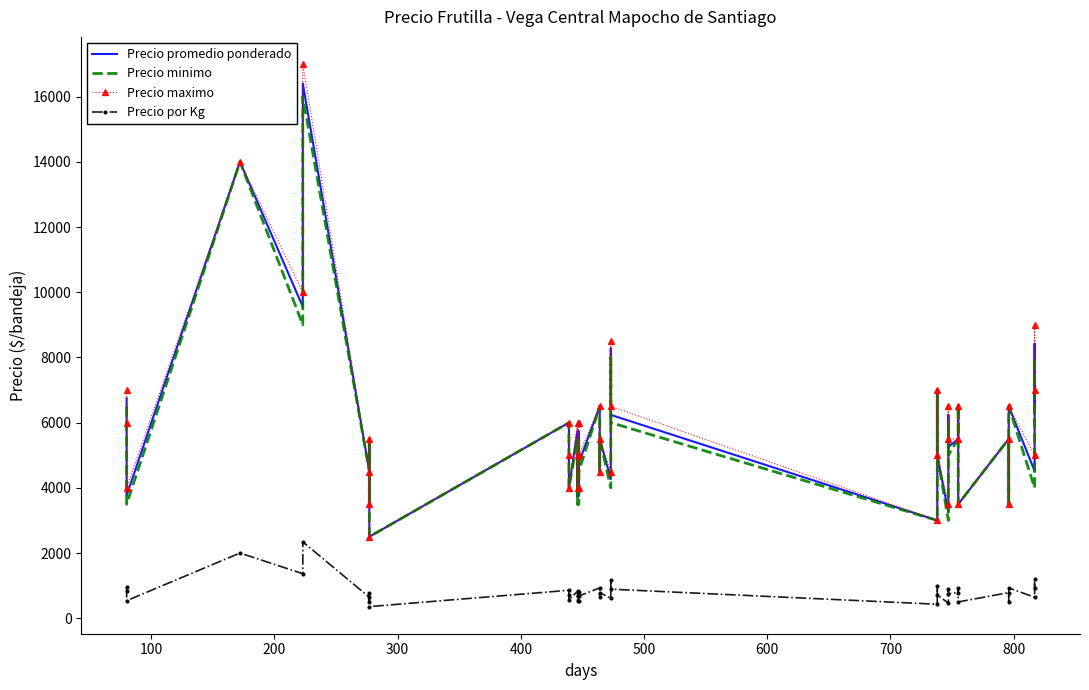

How many lines are shown in the chart?

4